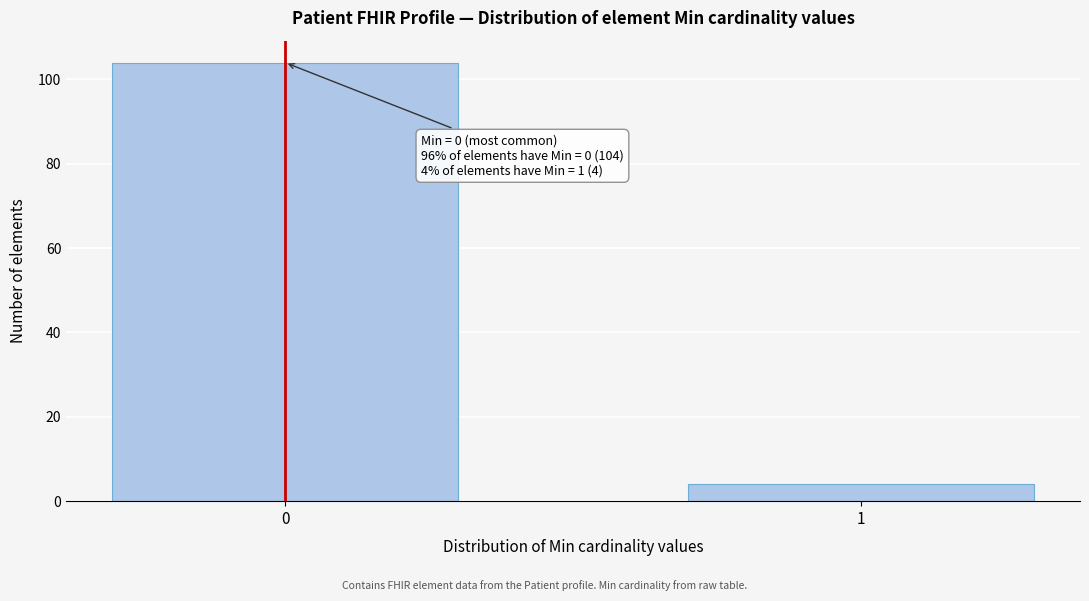

Reading left to right, extract all data points from this chart.

0=104	1=4